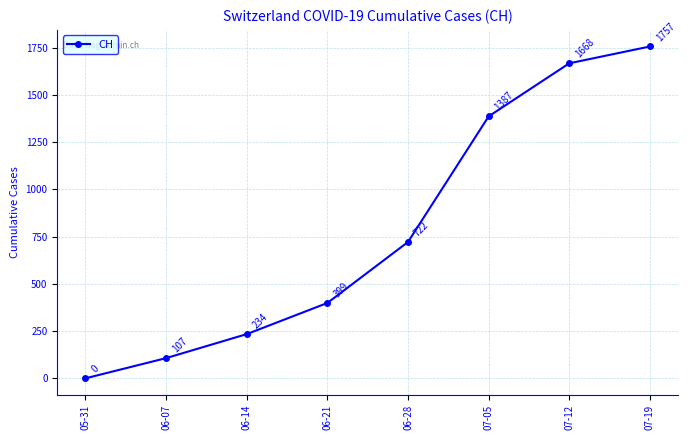

At which category does the chart reach its peak across all series?

07-19